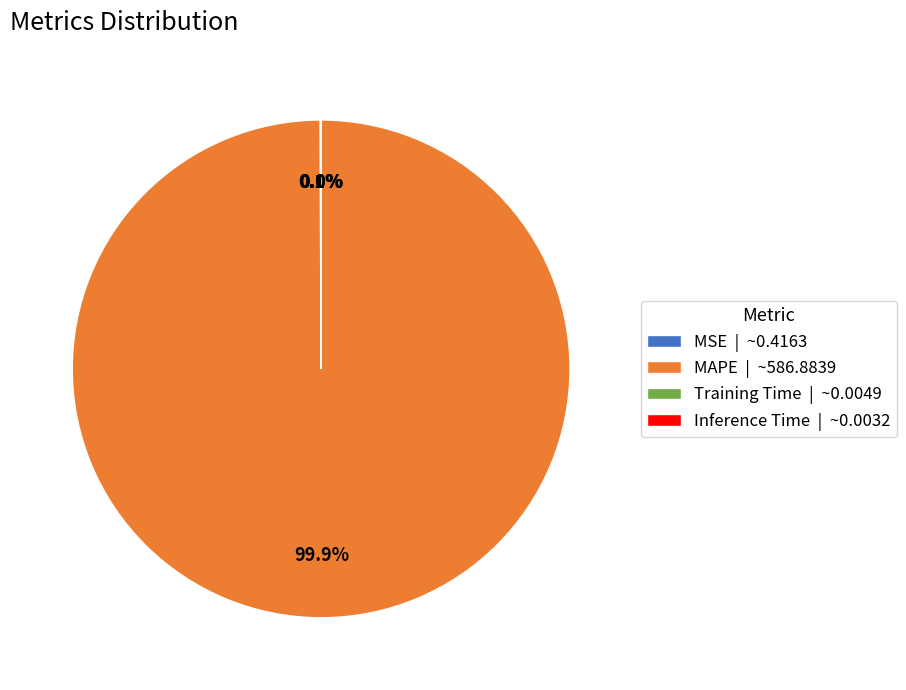

Does MAPE | ~586.8839 account for over 50% of the chart?

Yes